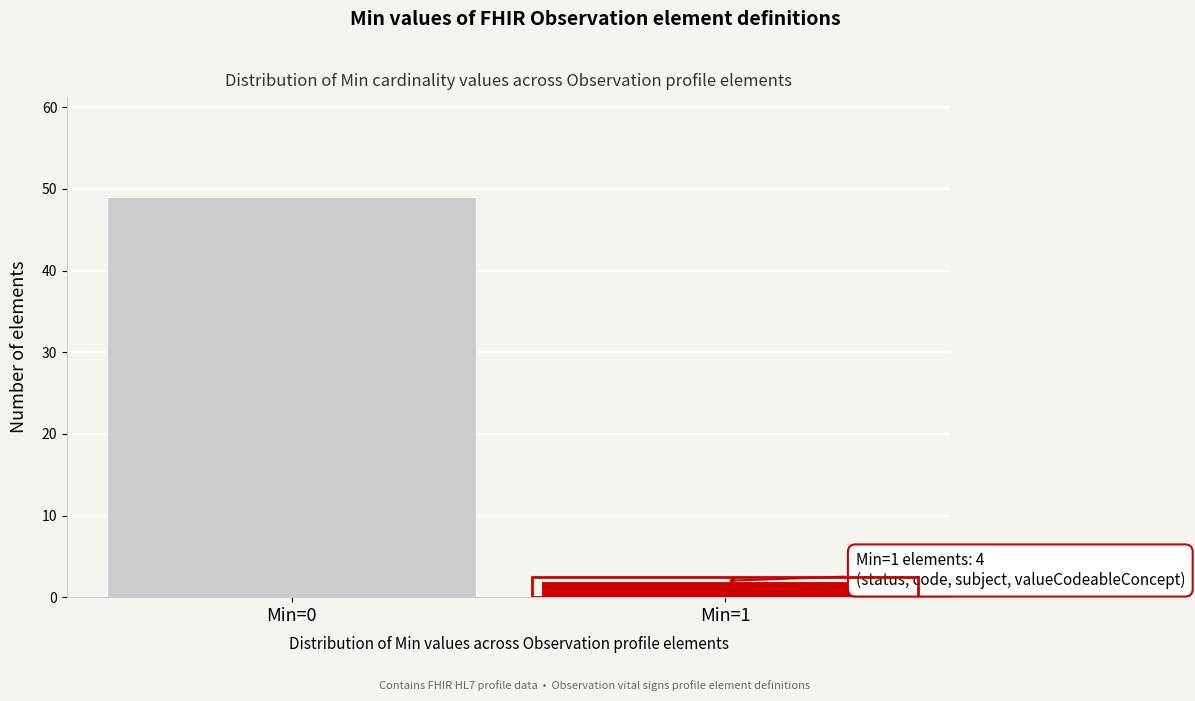

Reading right to left, list all the values displayed in this chart.

2	49